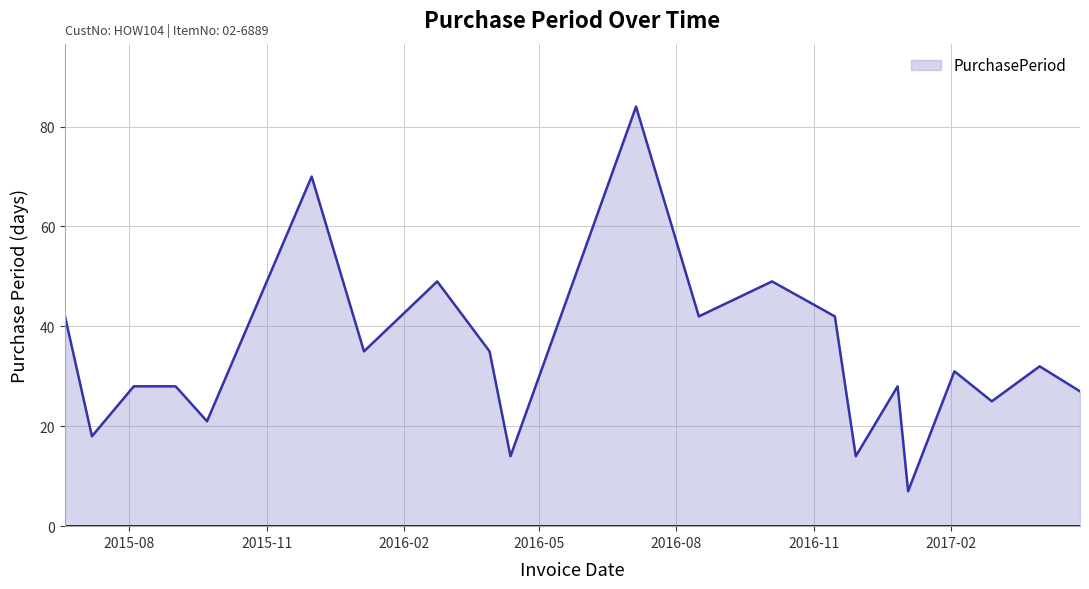

What is the greatest value displayed?

84